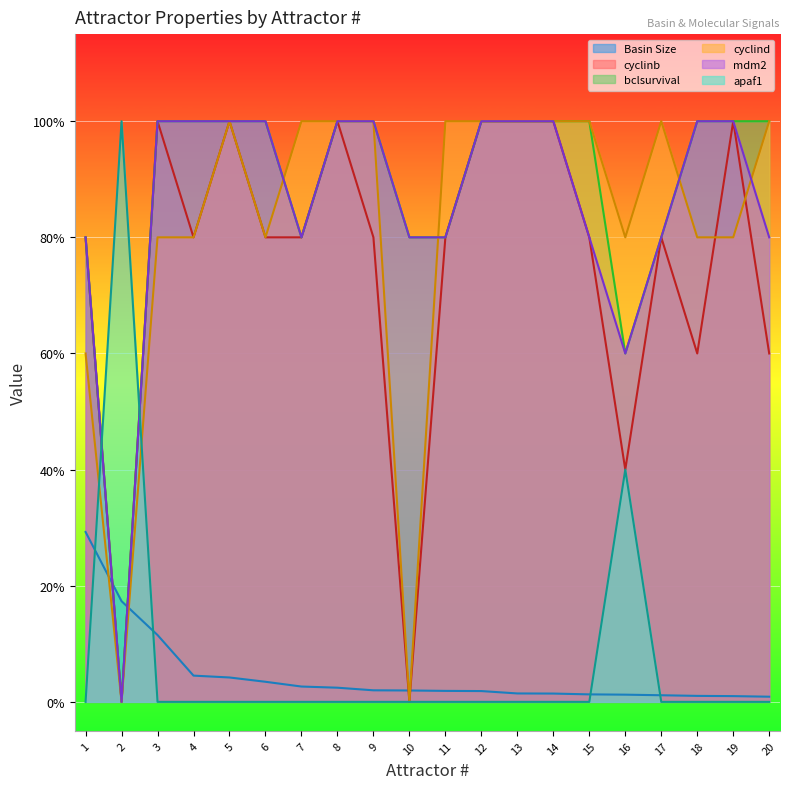

True or false: cyclind has a value of 1.5 at 7.

False